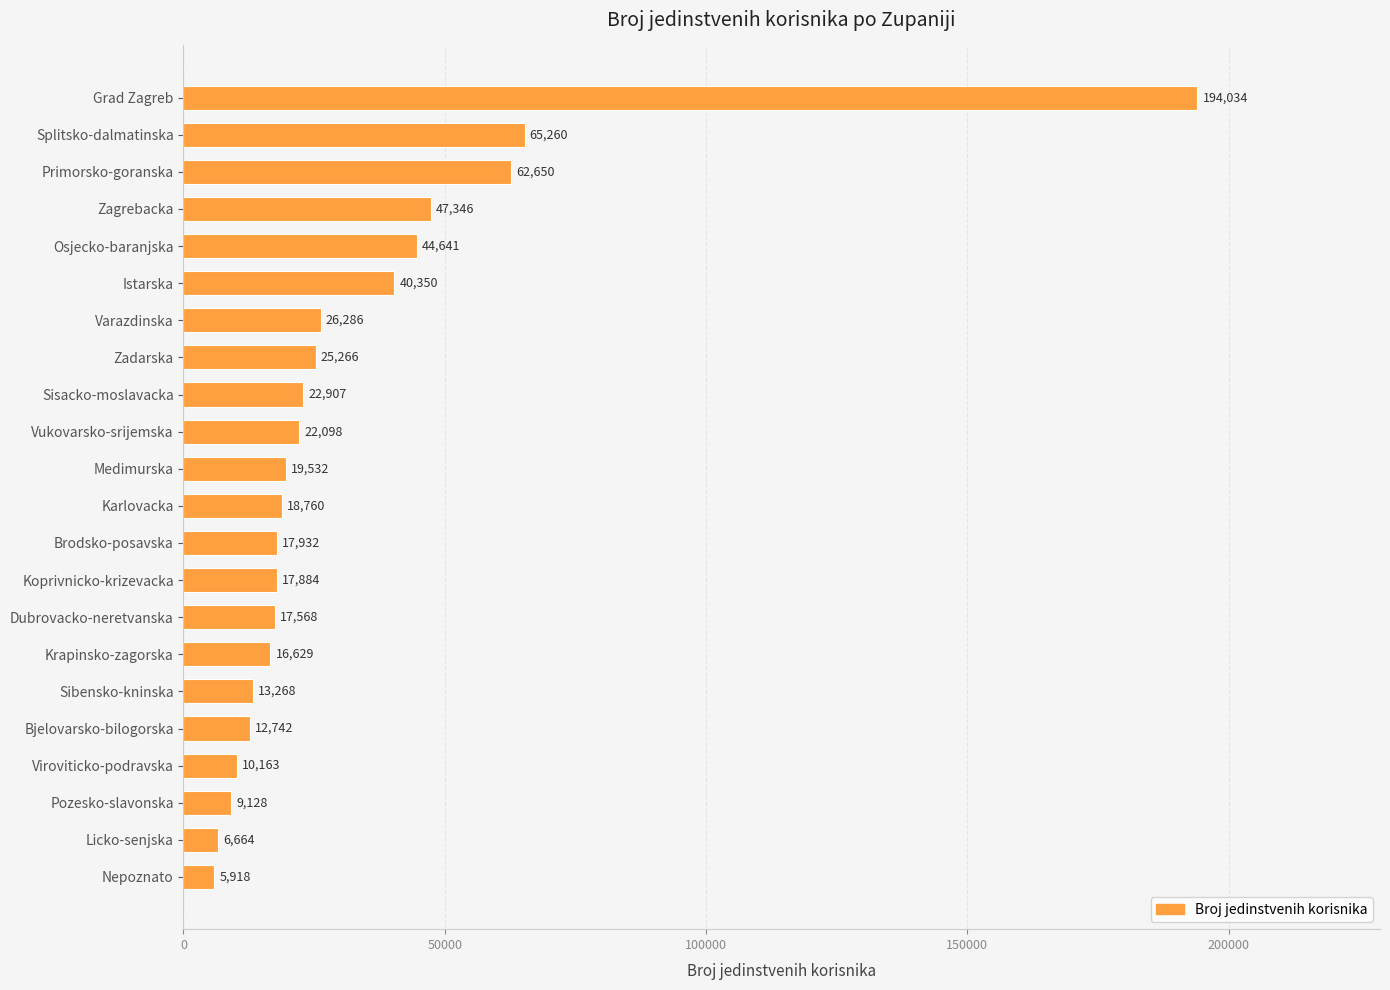

What is the minimum value shown in the chart?

5918